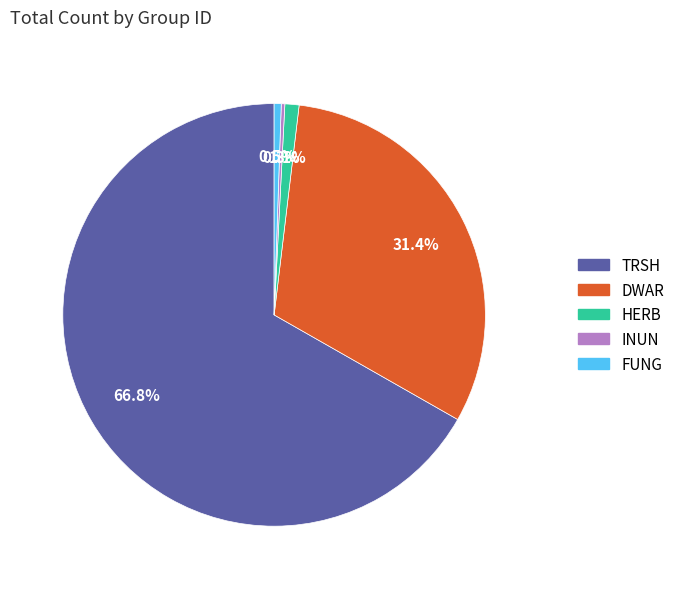

Between HERB and DWAR, which is larger?

DWAR